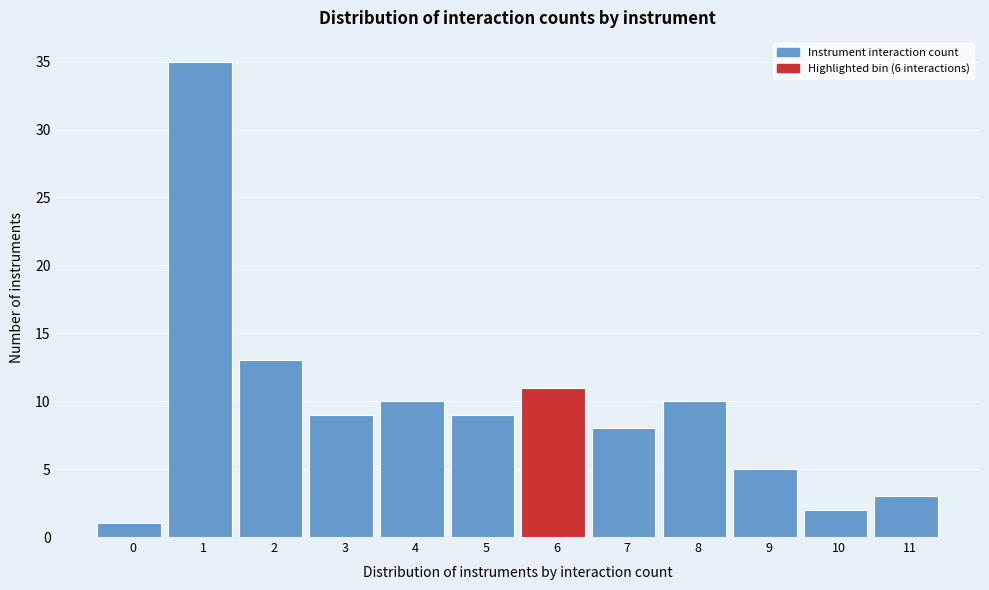

Reading right to left, what are all the values shown in this chart?

3	2	5	10	8	11	9	10	9	13	35	1